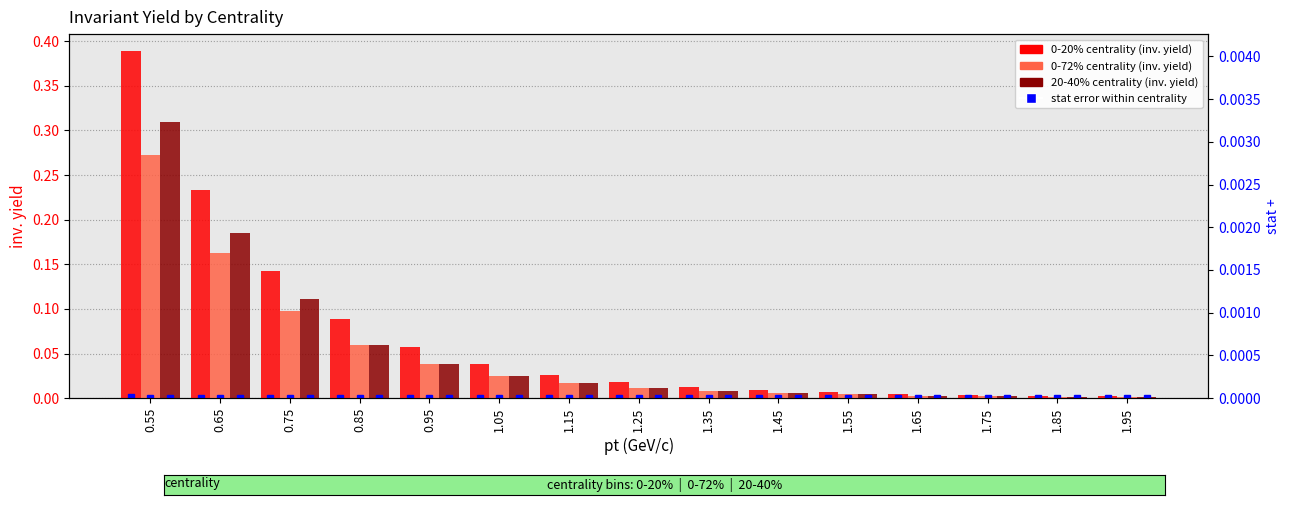

Reading right to left, list all the values displayed in this chart.

0-20% centrality: 1.95=0.0	1.85=0.0	1.75=0.0	1.65=0.0	1.55=0.0	1.45=0.0	1.35=0.0	1.25=0.0	1.15=0.0	1.05=0.0	0.95=0.1	0.85=0.1	0.75=0.1	0.65=0.2	0.55=0.4
0-72% centrality: 1.95=0.0	1.85=0.0	1.75=0.0	1.65=0.0	1.55=0.0	1.45=0.0	1.35=0.0	1.25=0.0	1.15=0.0	1.05=0.0	0.95=0.0	0.85=0.1	0.75=0.1	0.65=0.2	0.55=0.3
20-40% centrality: 1.95=0.0	1.85=0.0	1.75=0.0	1.65=0.0	1.55=0.0	1.45=0.0	1.35=0.0	1.25=0.0	1.15=0.0	1.05=0.0	0.95=0.0	0.85=0.1	0.75=0.1	0.65=0.2	0.55=0.3